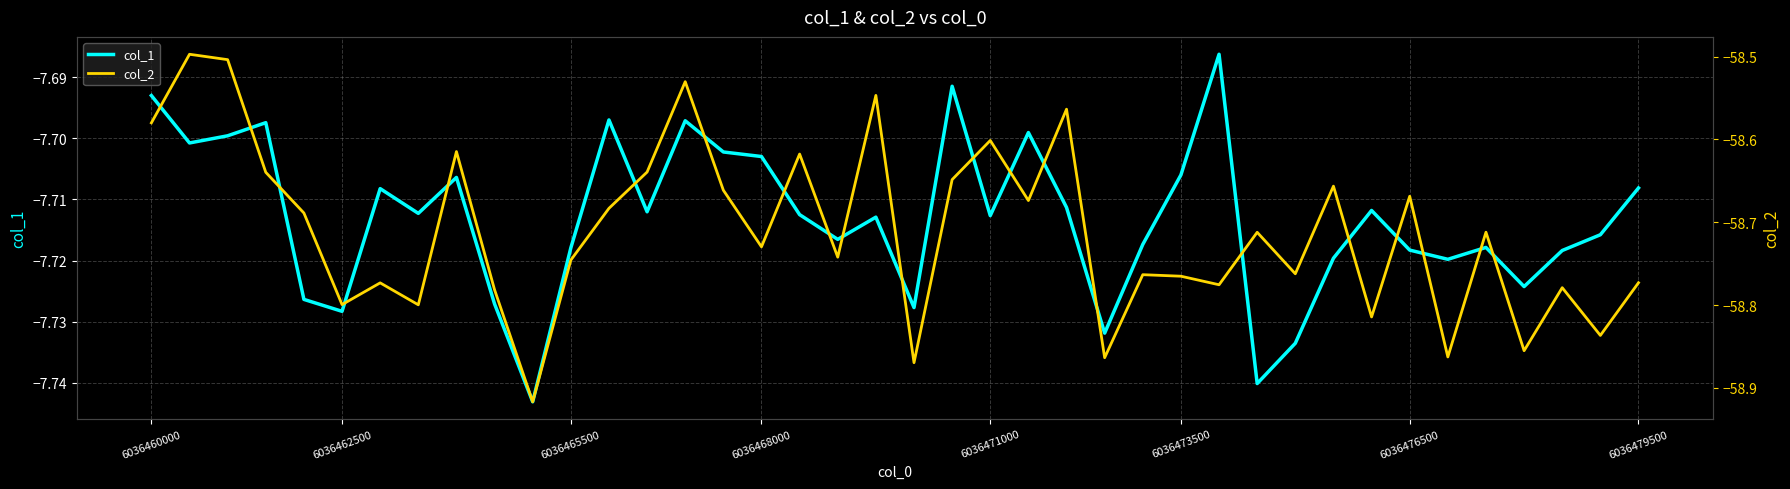

What is the approximate value of col_2 at 19?

-58.5